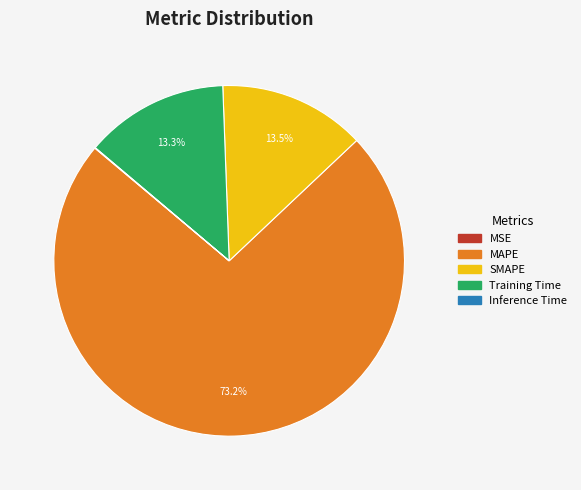

Between SMAPE and MAPE, which is larger?

MAPE